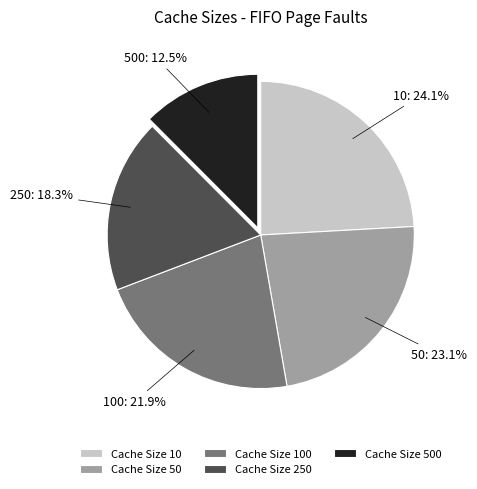

Which category has the smallest portion of the pie?

Cache Size 500